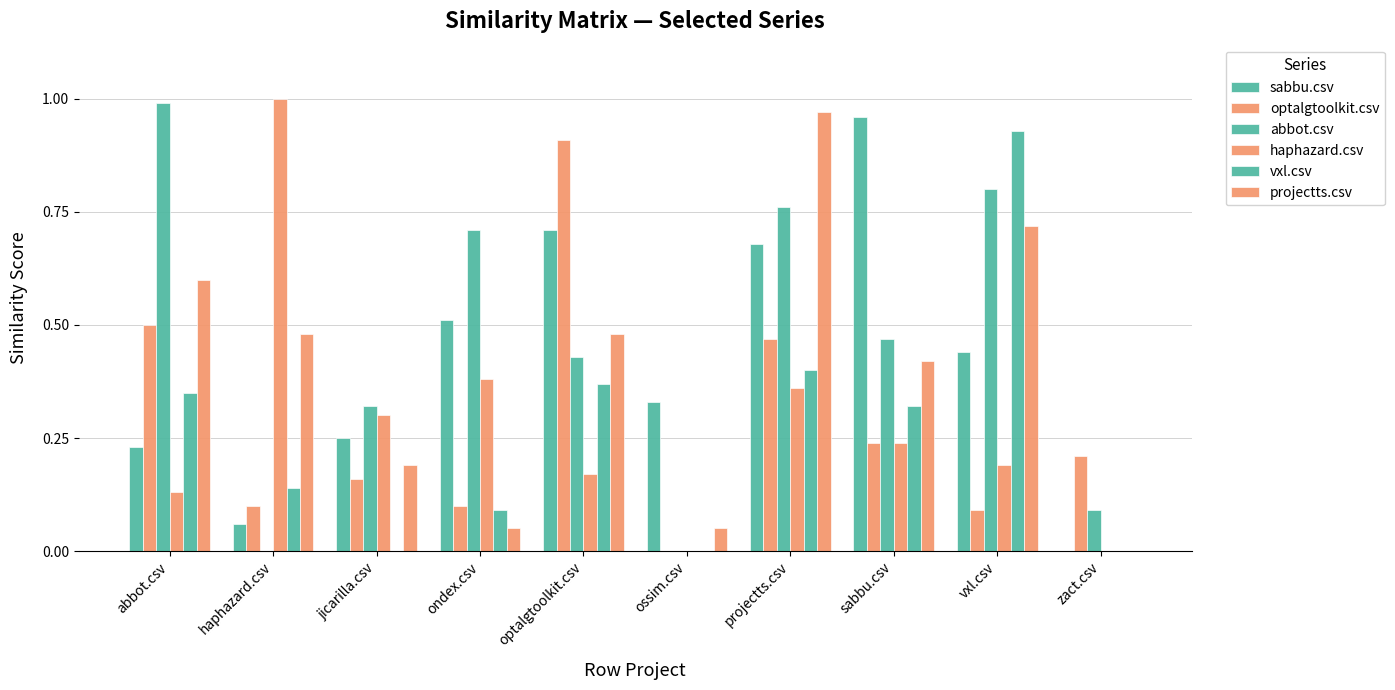

How many groups of bars are there?

10